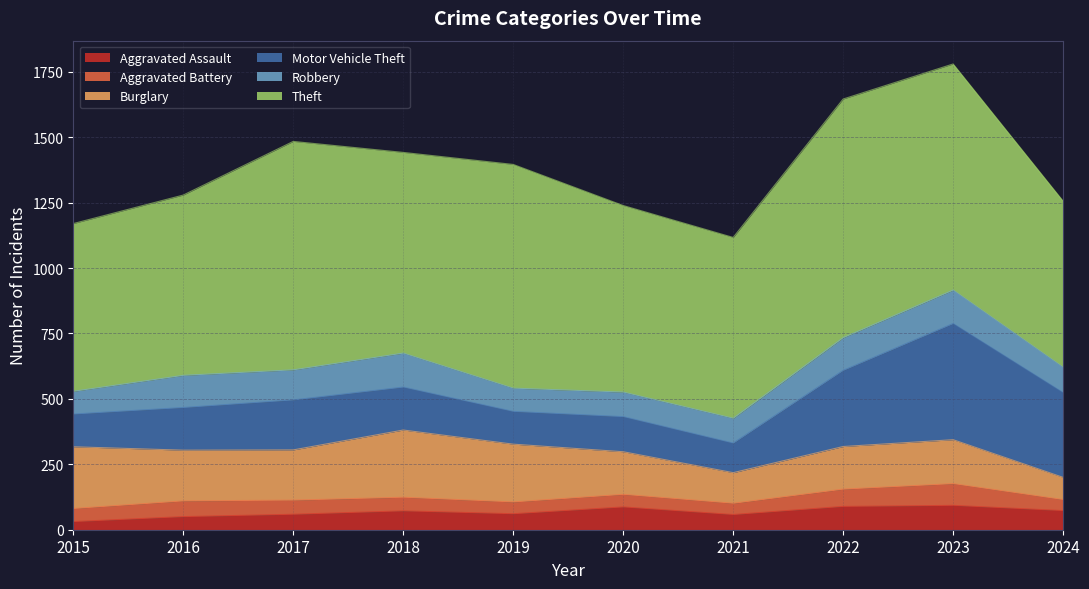

Is it true that Aggravated Battery equals 18 at 2020?

False